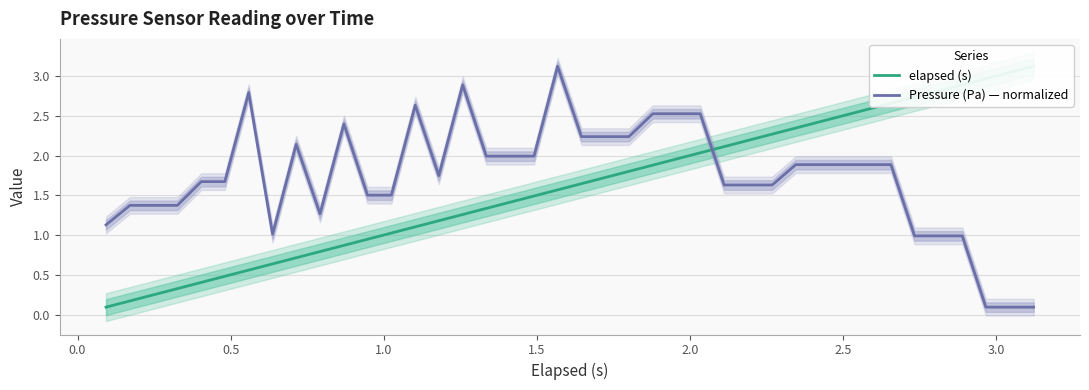

Which series has the largest range (max minus min)?

elapsed (s)